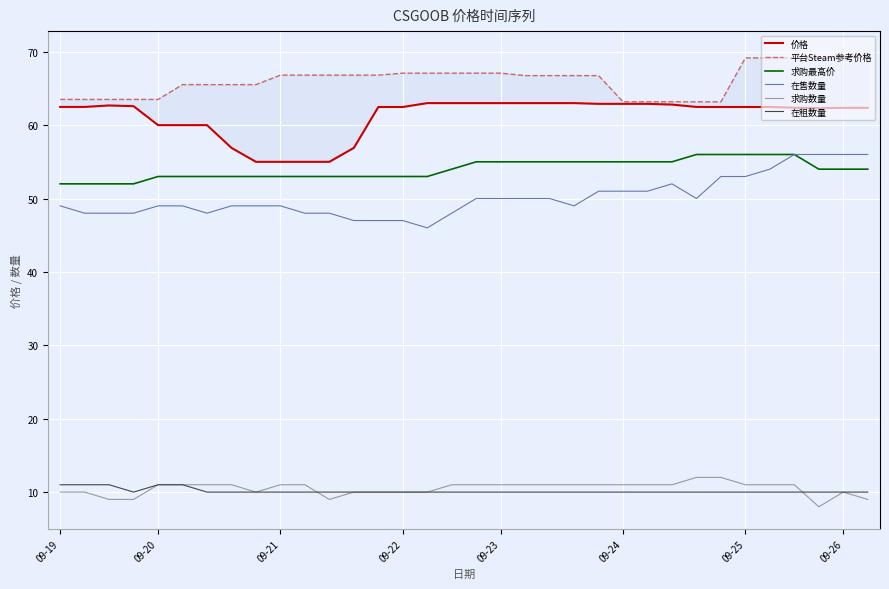

What is the maximum value for 价格?

63.0